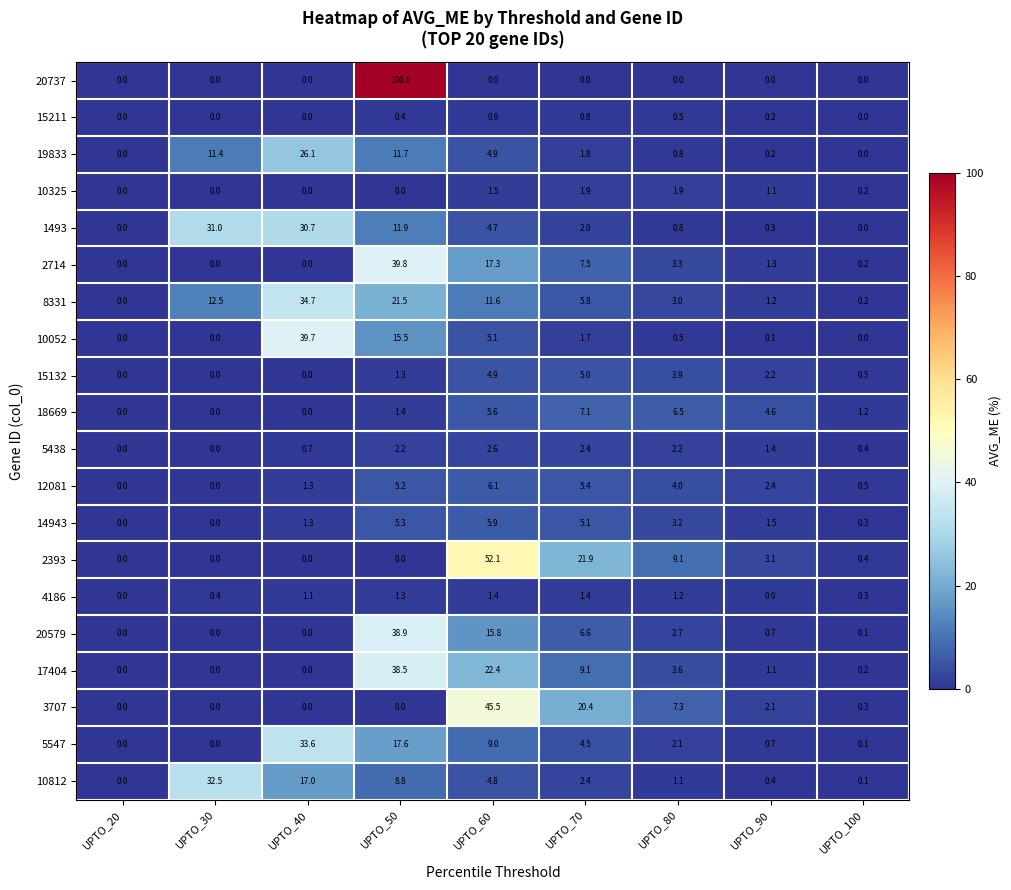

Which series has the largest total across all categories?

20737